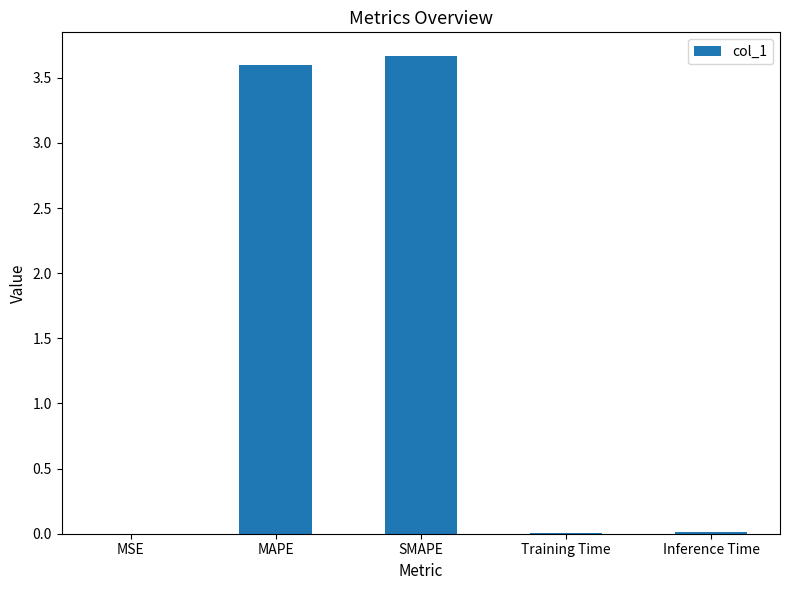

What is the sum of all values?

7.3